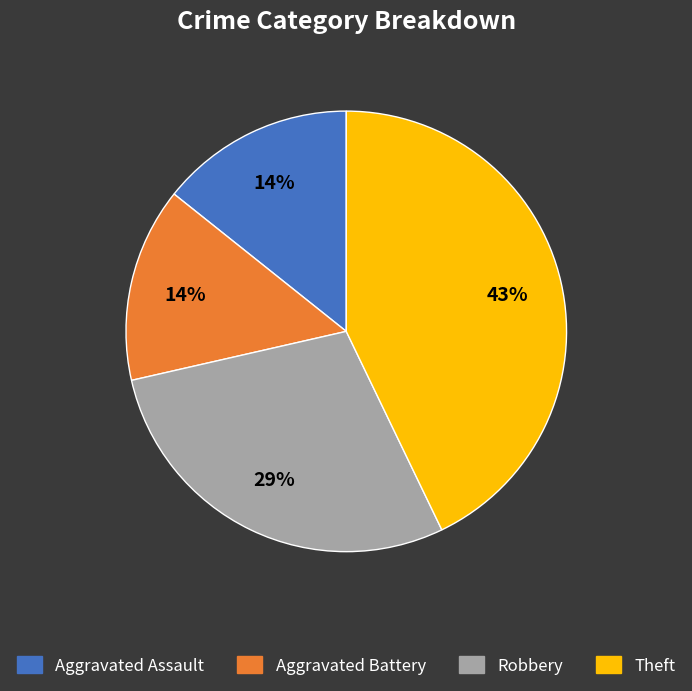

To the nearest percent, what percentage of the pie is Aggravated Battery?

14%